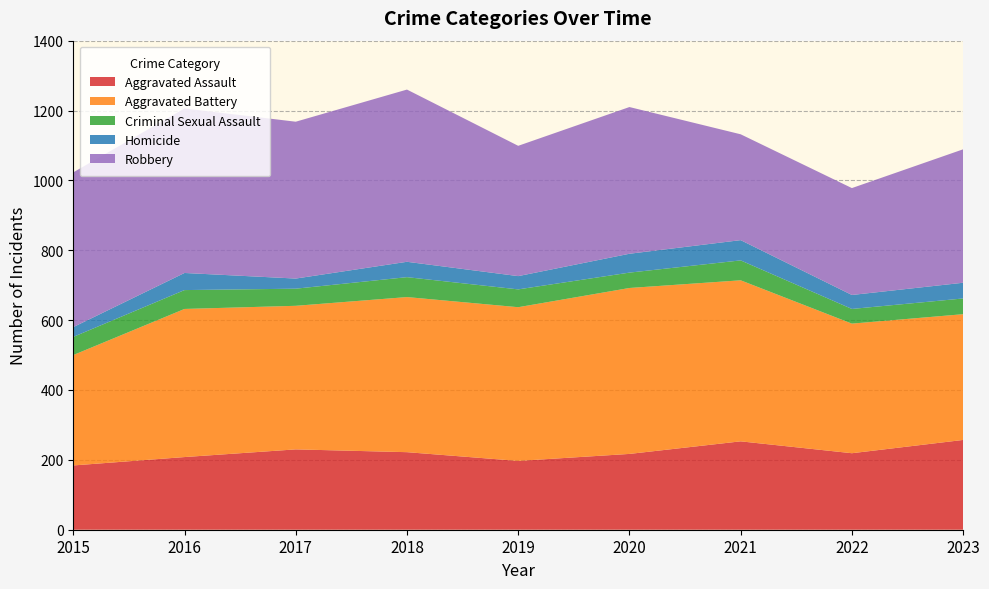

Reading right to left, what are all the values shown in this chart?

Aggravated Assault: 257	219	253	217	197	222	230	208	184
Aggravated Battery: 360	371	461	475	440	444	411	424	316
Criminal Sexual Assault: 45	42	57	44	51	57	49	54	52
Homicide: 45	40	58	54	38	44	29	49	28
Robbery: 382	306	303	420	373	493	449	471	443